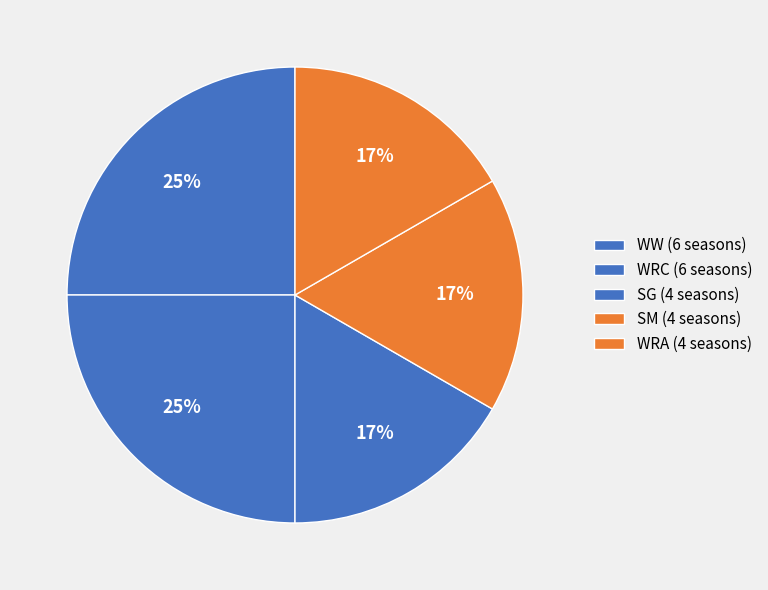

Count the number of slices in the pie.

5